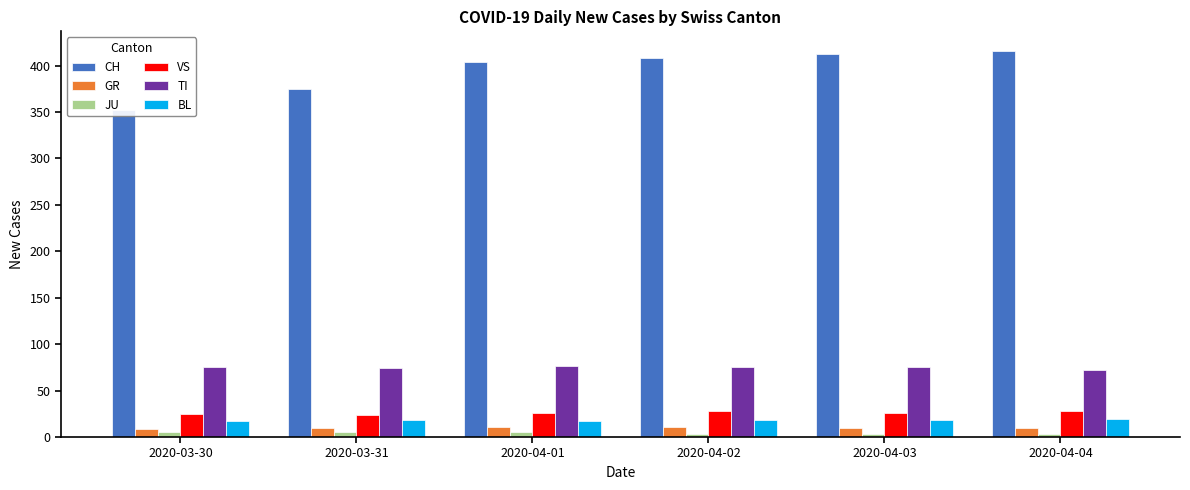

Which series has the largest range (max minus min)?

CH